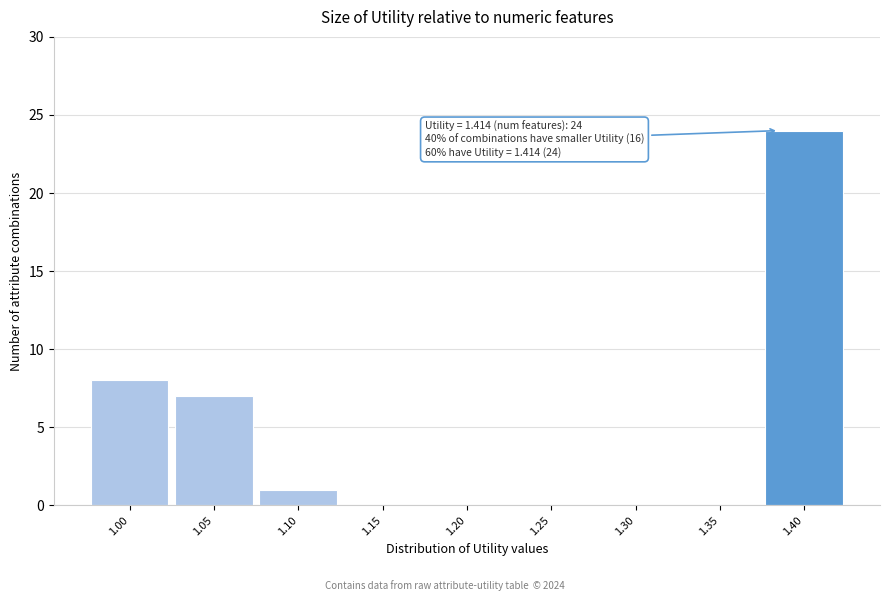

Reading left to right, transcribe all the data shown in this chart.

1.00=8	1.05=7	1.10=1	1.15=0	1.20=0	1.25=0	1.30=0	1.35=0	1.40=24